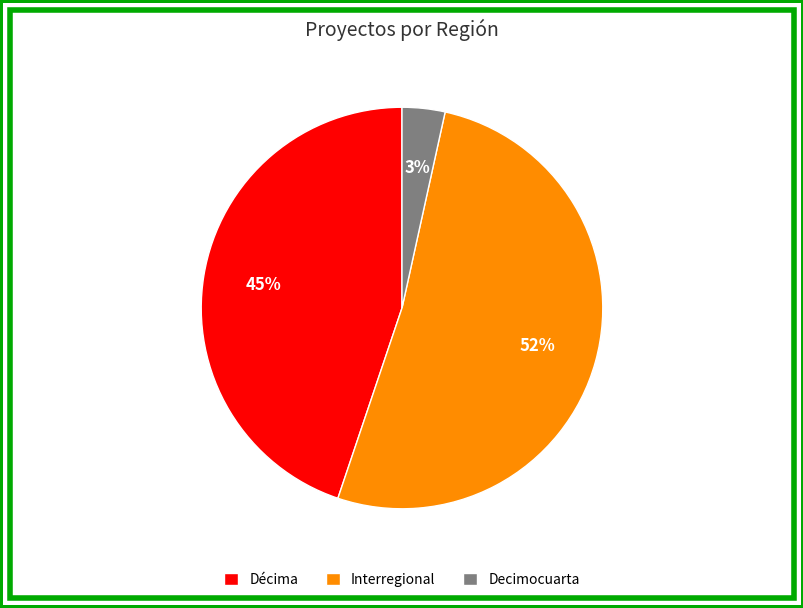

The Interregional slice represents 66% of the pie. True or false?

False